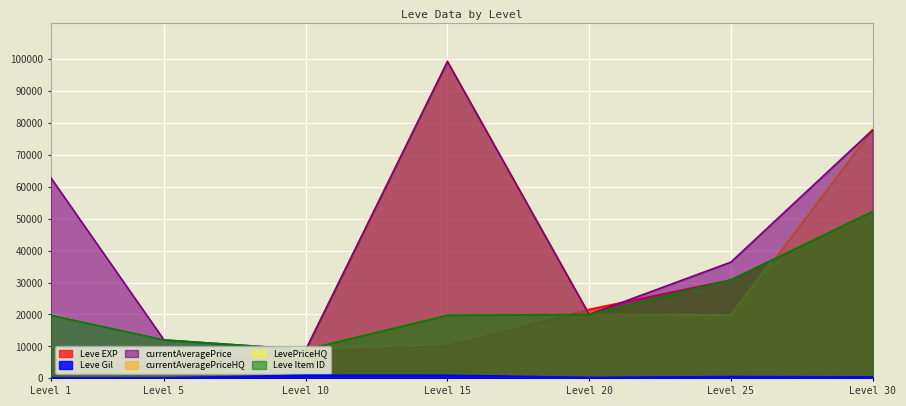

True or false: LevePriceHQ and Leve Gil cross at least once.

False